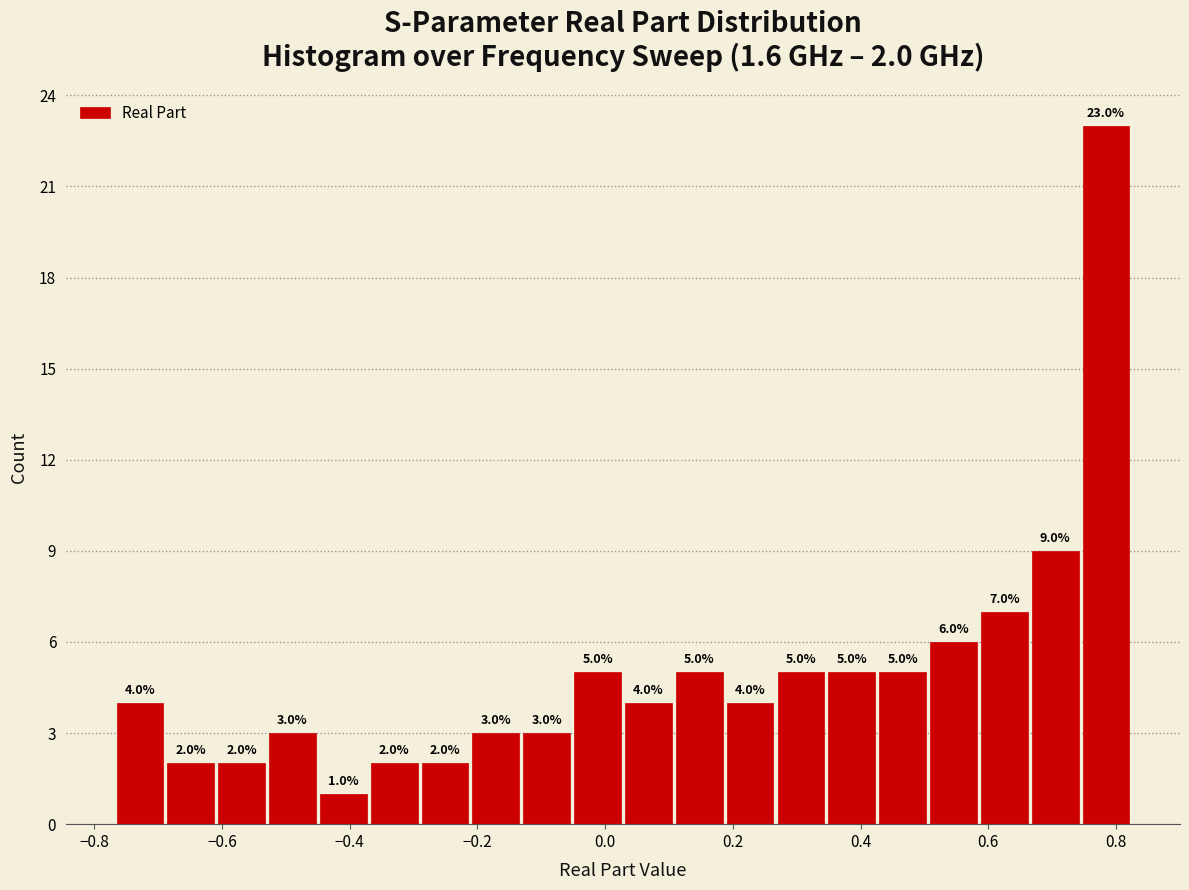

Around what value on the x-axis is the tallest bar? Give the approximate position of its centre, as read against the axis.

0.78